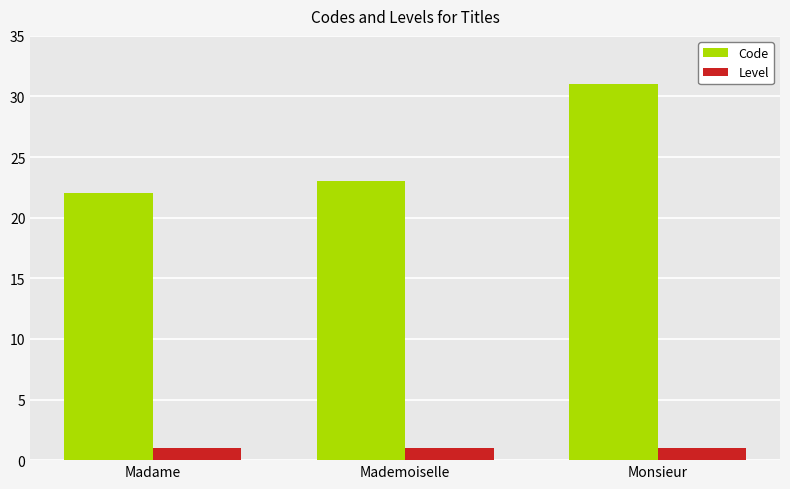

What is the approximate value of Code at Mademoiselle?

23